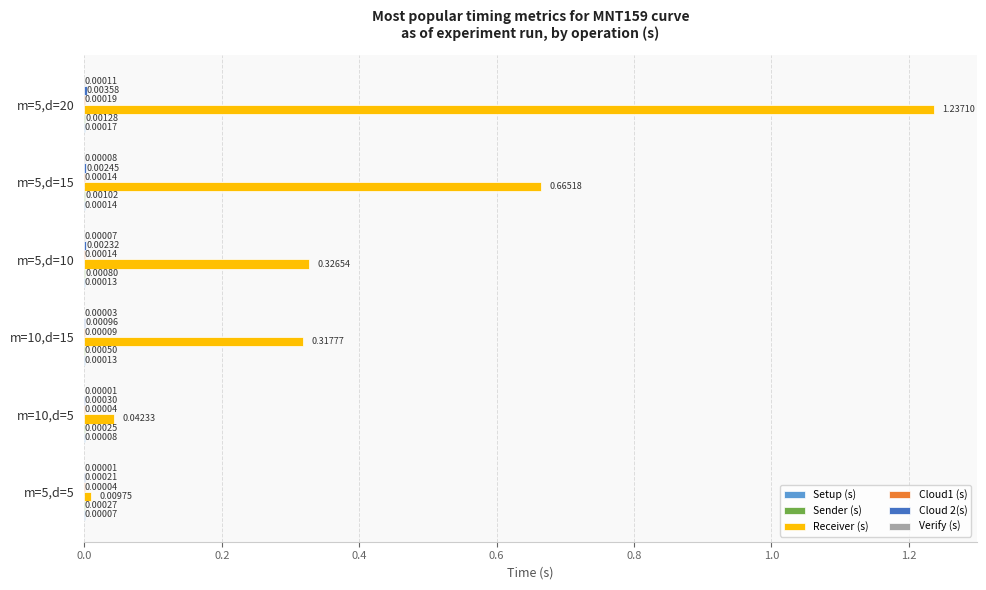

Which series has the largest range (max minus min)?

Receiver (s)